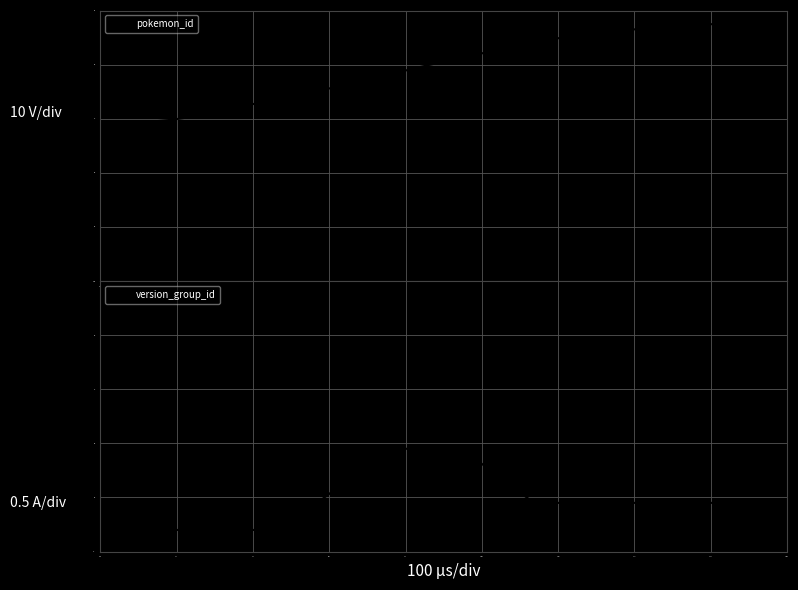

Is it true that version_group_id equals 0.2 at 12?

True